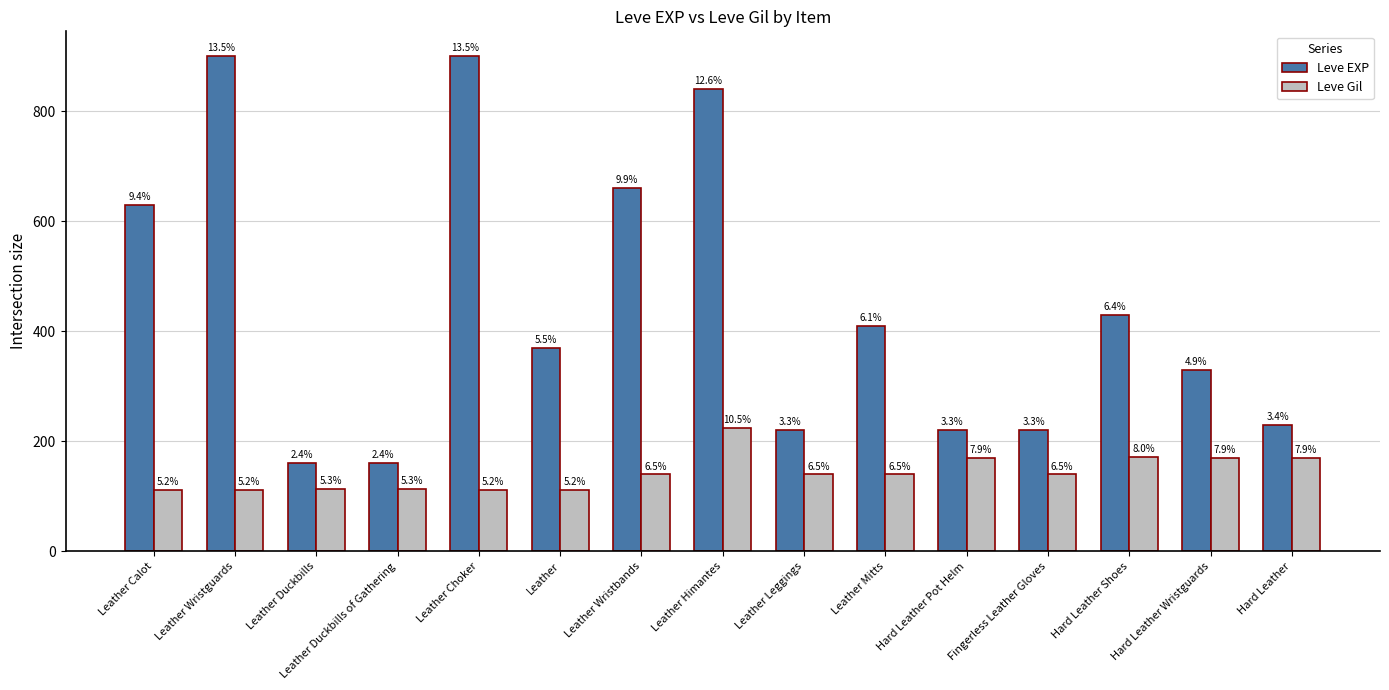

How many bars are there in each group?

2